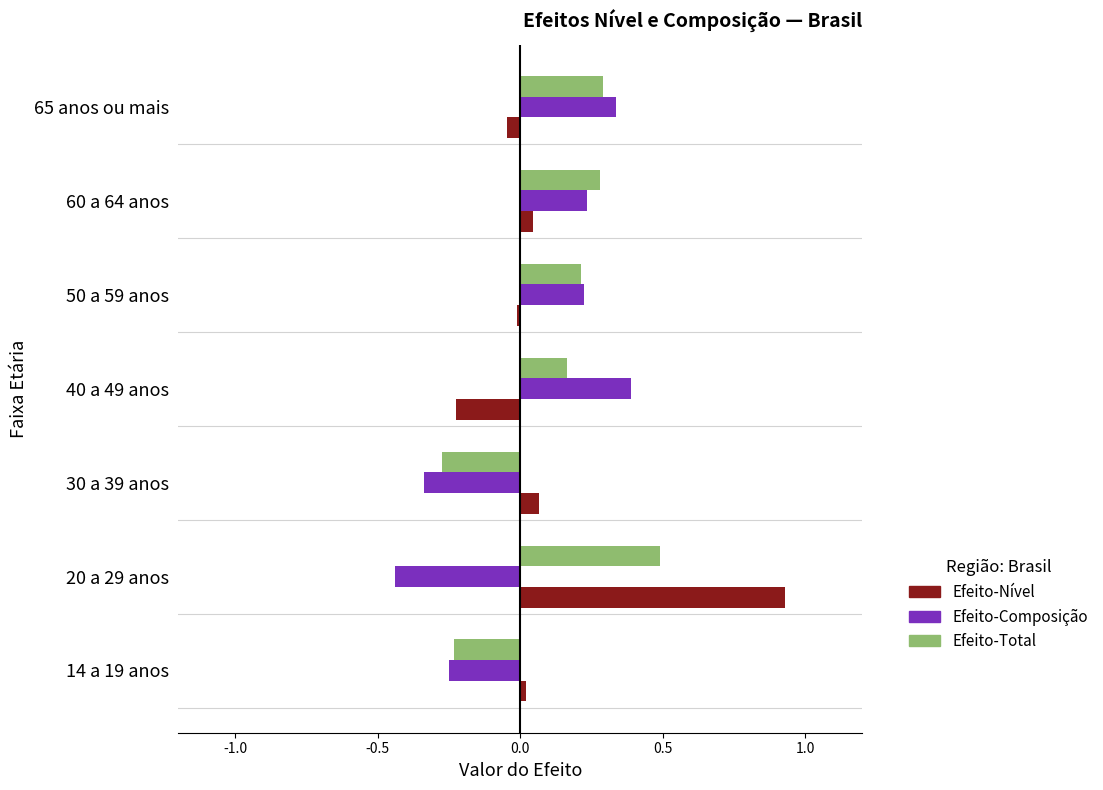

What is the total value across all series at 20 a 29 anos?

1.0